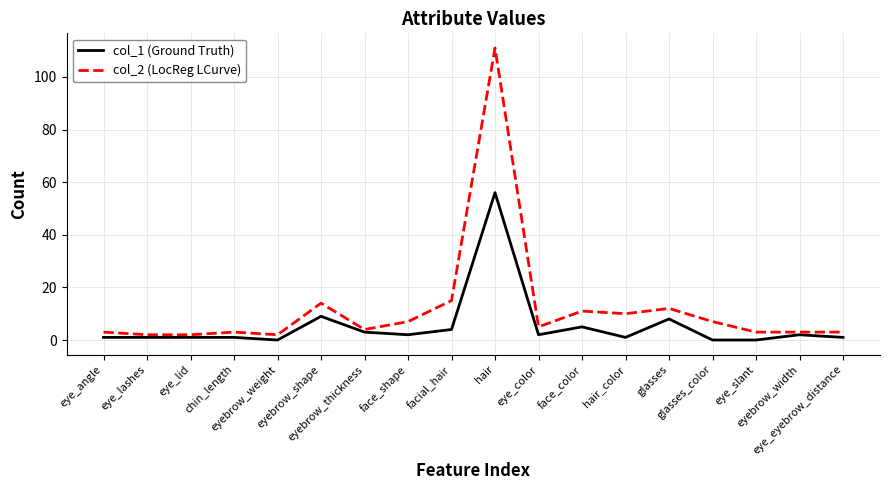

Where does the col_1 (Ground Truth) series first go above 2?

eyebrow_shape